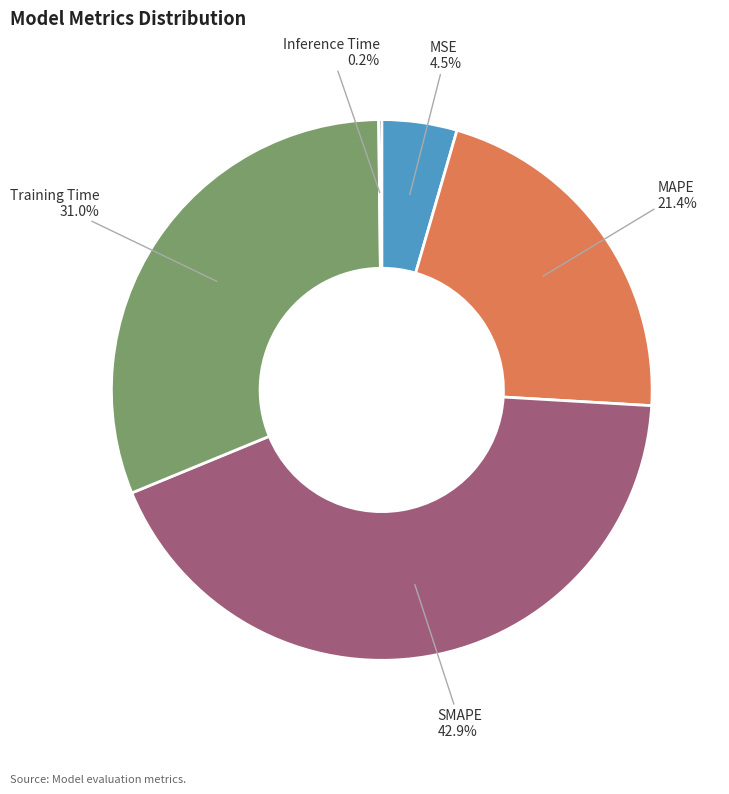

Is there a majority slice in this chart?

No